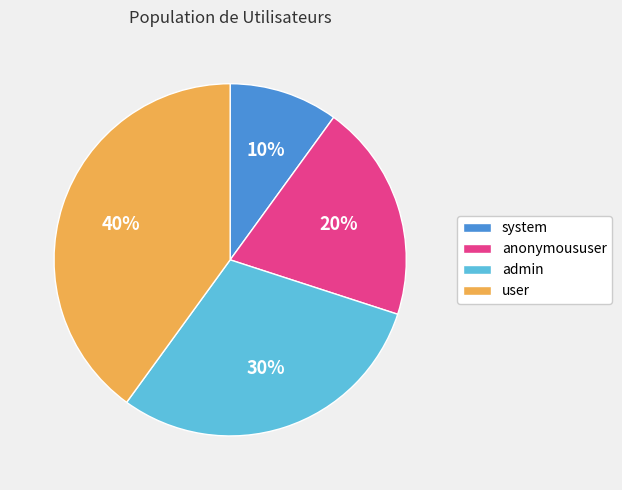

Between user and anonymoususer, which is larger?

user